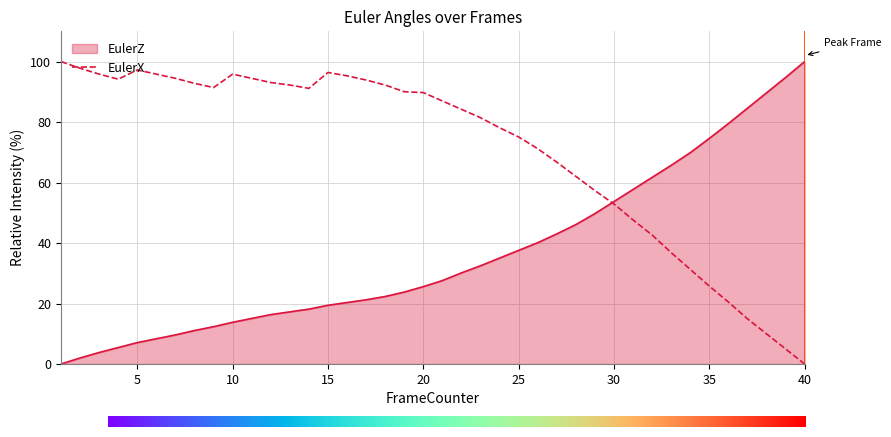

Which series has the largest total across all categories?

EulerX